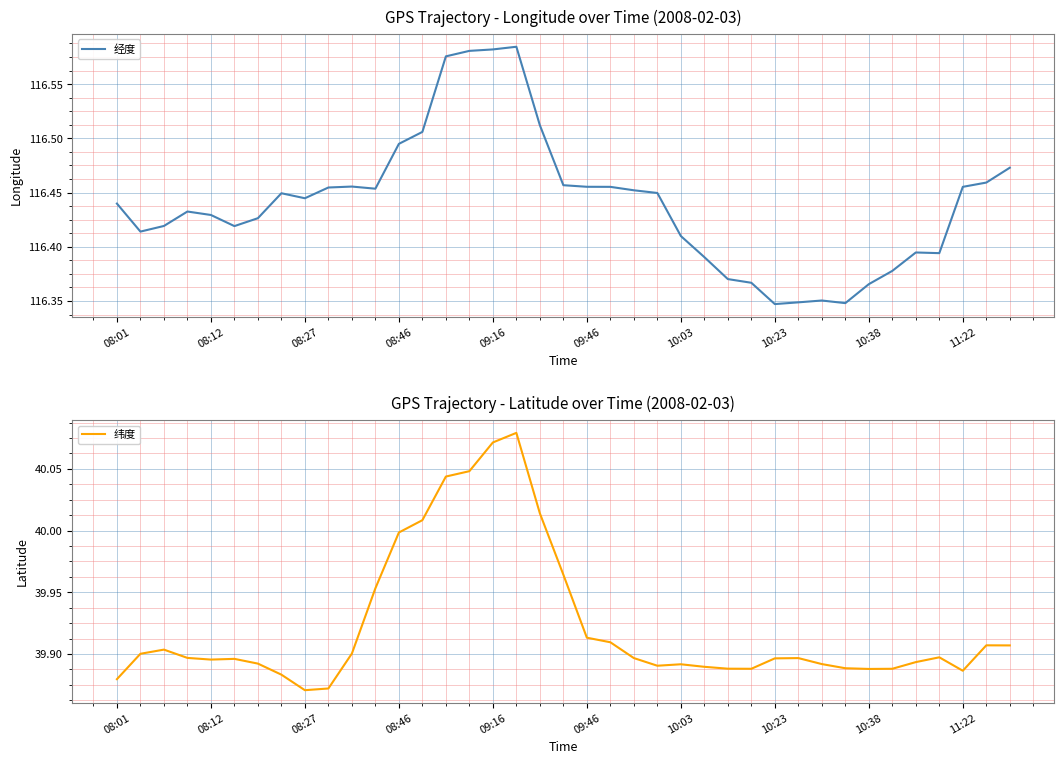

True or false: 经度 has a value of 162.2 at 08:12.

False